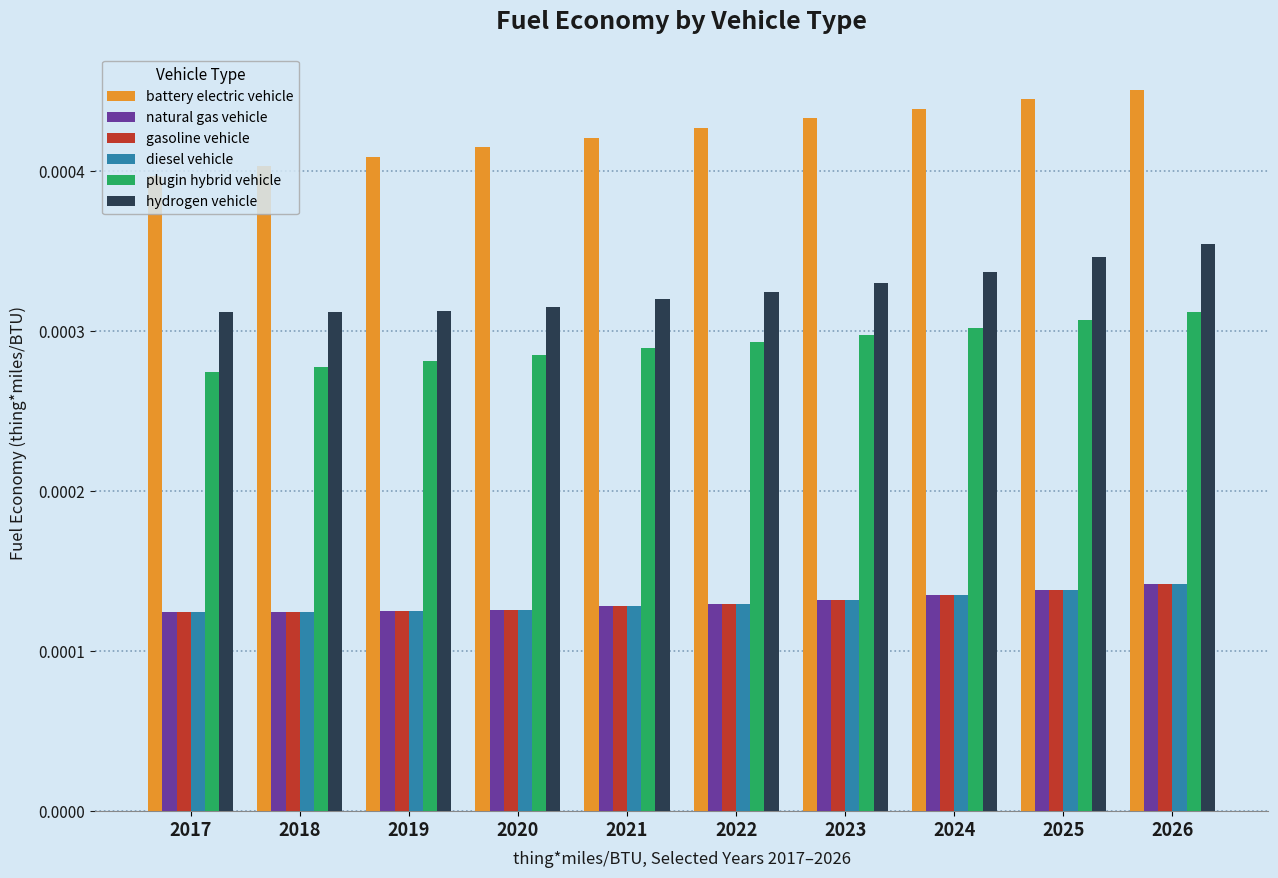

Between 2018 and 2025, which series saw the biggest shift?

battery electric vehicle